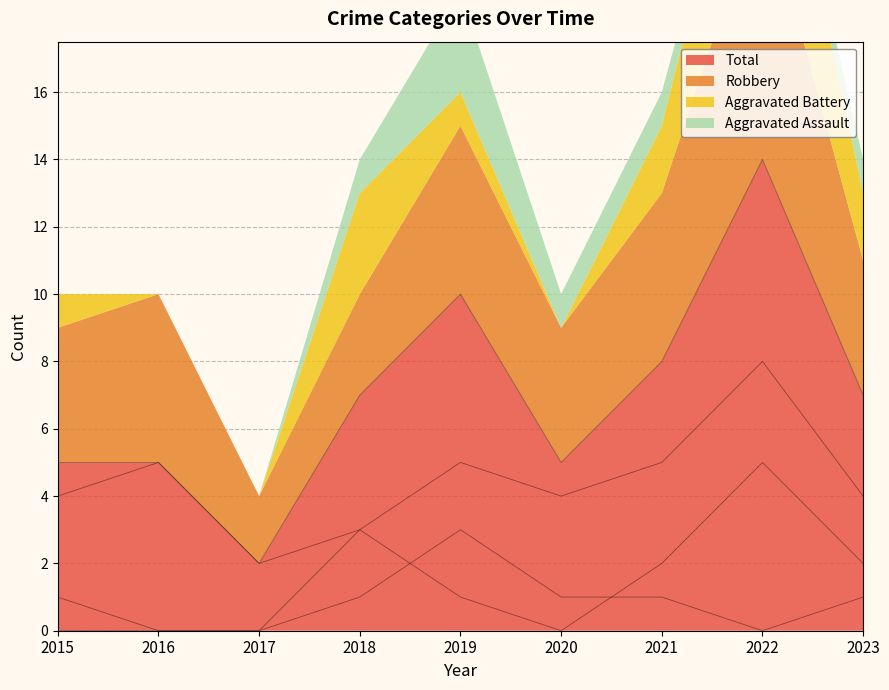

Rank the series at 2022 from lowest to highest value.

Aggravated Assault, Aggravated Battery, Robbery, Total